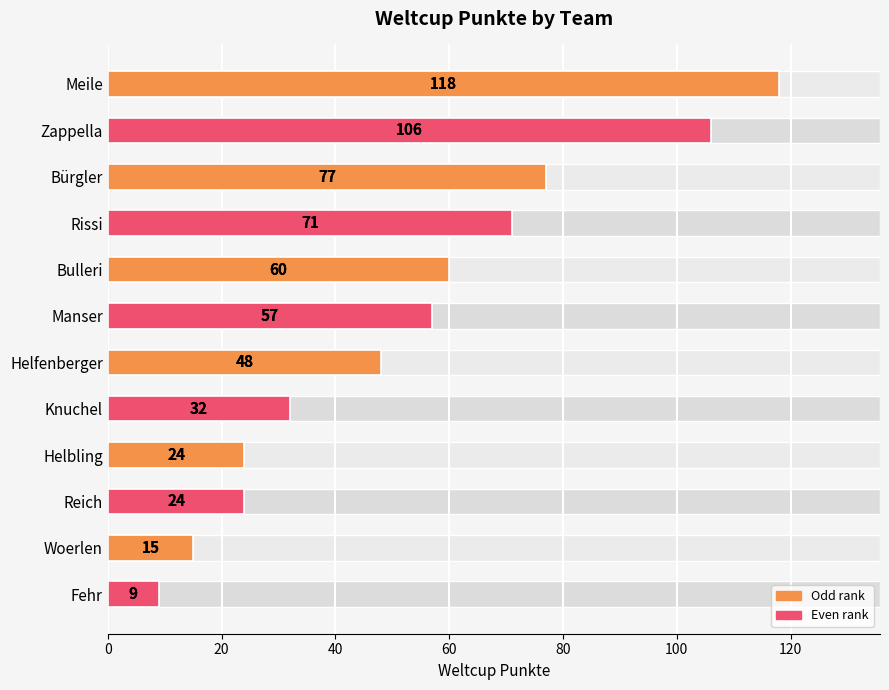

What is the difference between the values at 40 and 8?

53